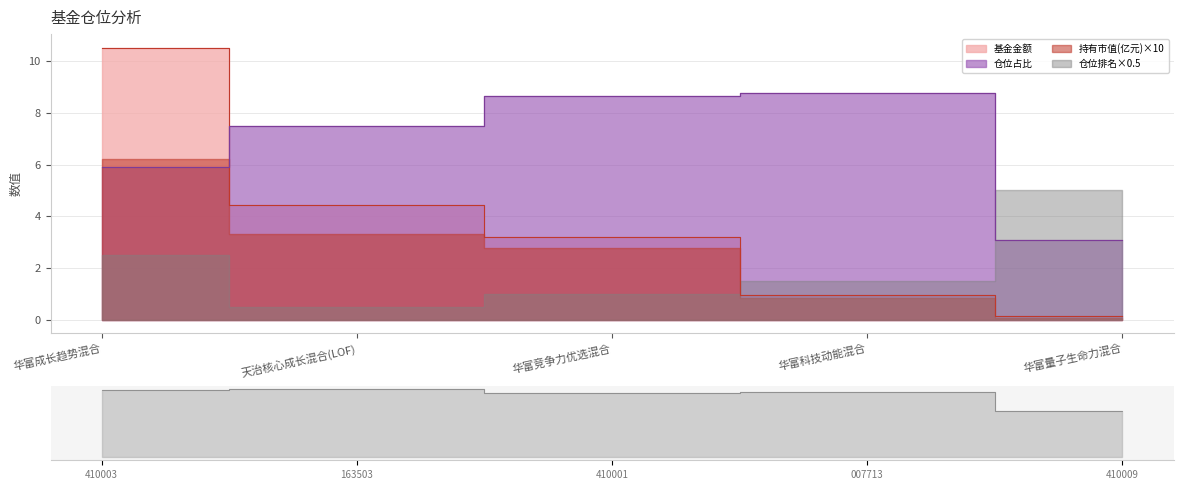

What is the label of the 2nd point from the right?

华富科技动能混合